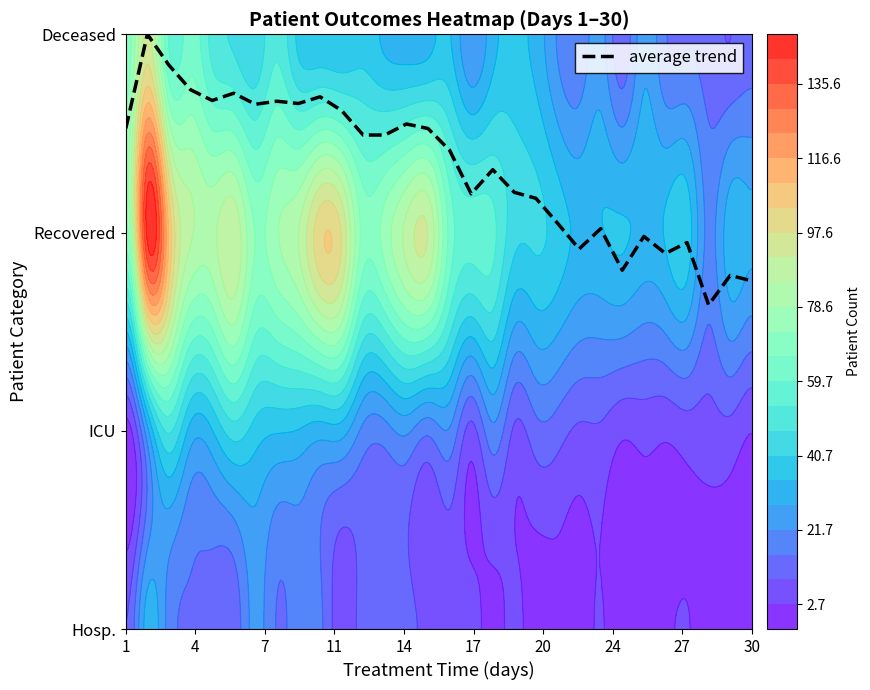

The value at 13 is 2.5. True or false?

True